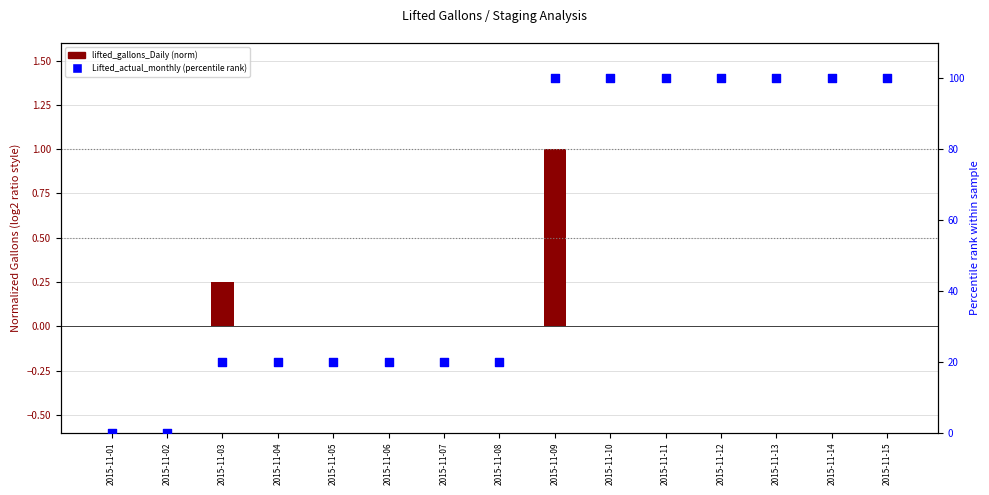

Which series has the largest total across all categories?

Lifted_actual_monthly (percentile rank)